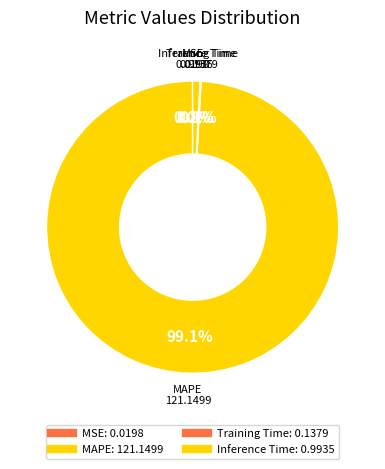

To the nearest percent, what percentage of the pie is Inference Time?

1%